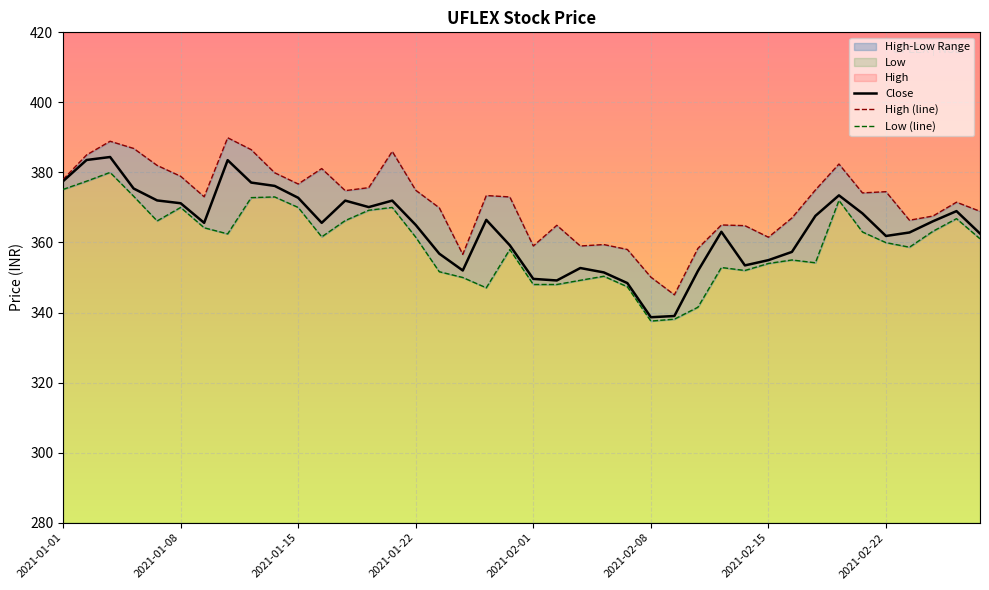

What is the highest value of the Close series?

384.4